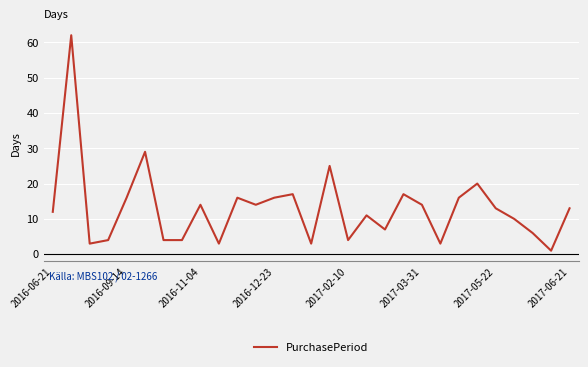

True or false: the data has more than 1 interior local peaks.

True